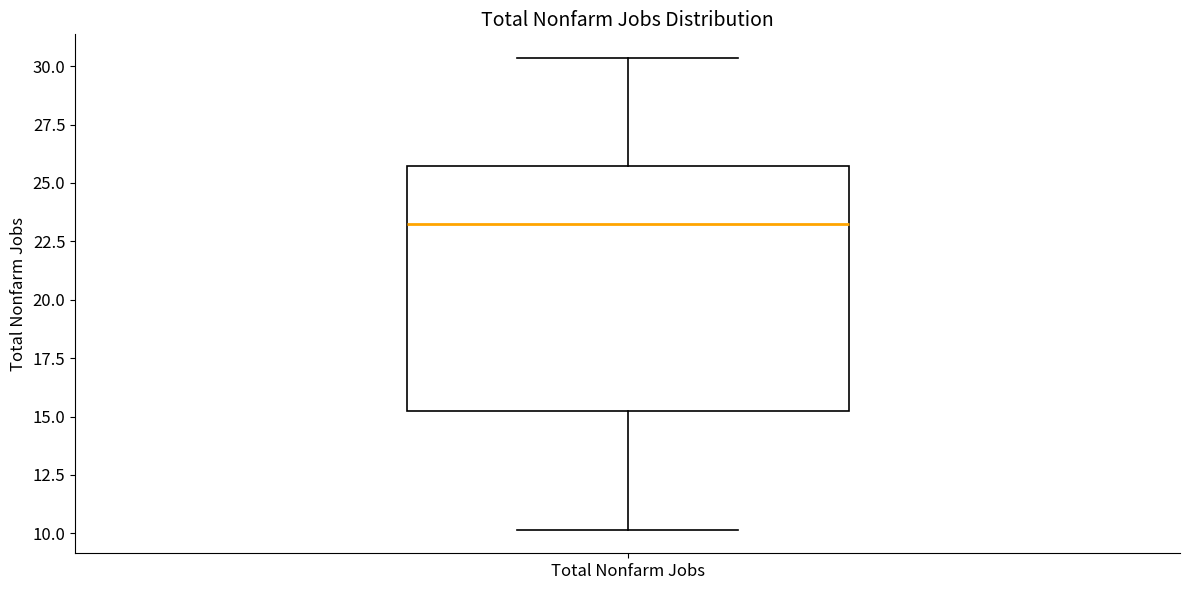

Where does the median line of the box for Total Nonfarm Jobs sit on the y-axis? The values are not printed on the chart, so give them approximately, as read against the axis.

23.5